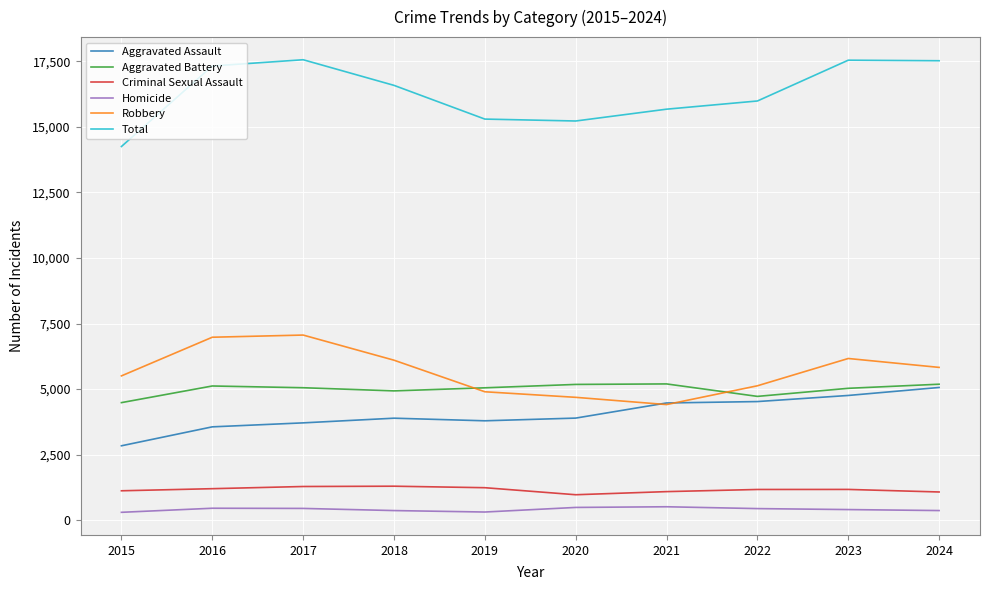

Which series has the widest spread of values?

Total